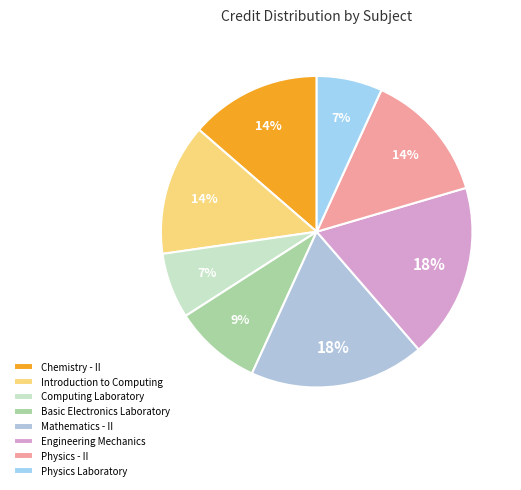

To the nearest percent, what percentage of the pie is Engineering Mechanics?

18%